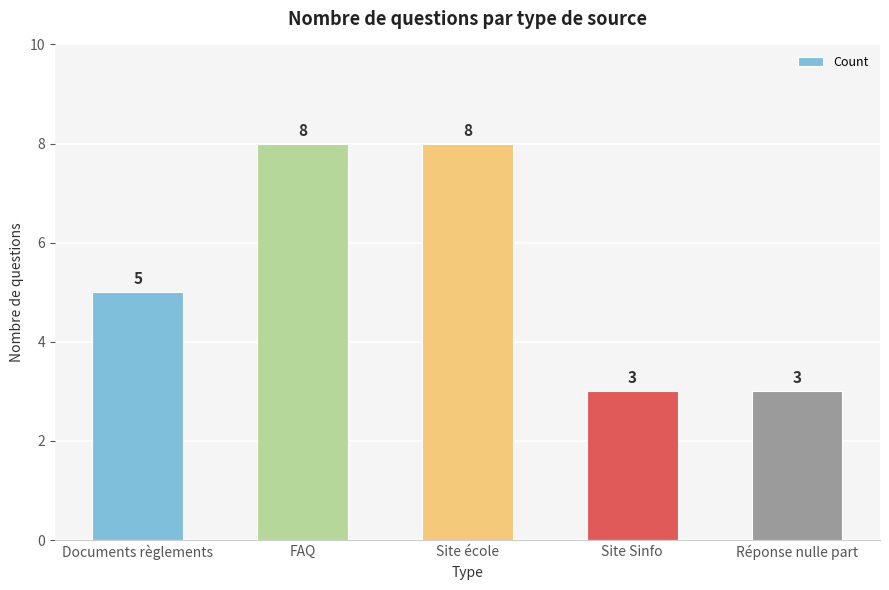

How many values are below 5?

2